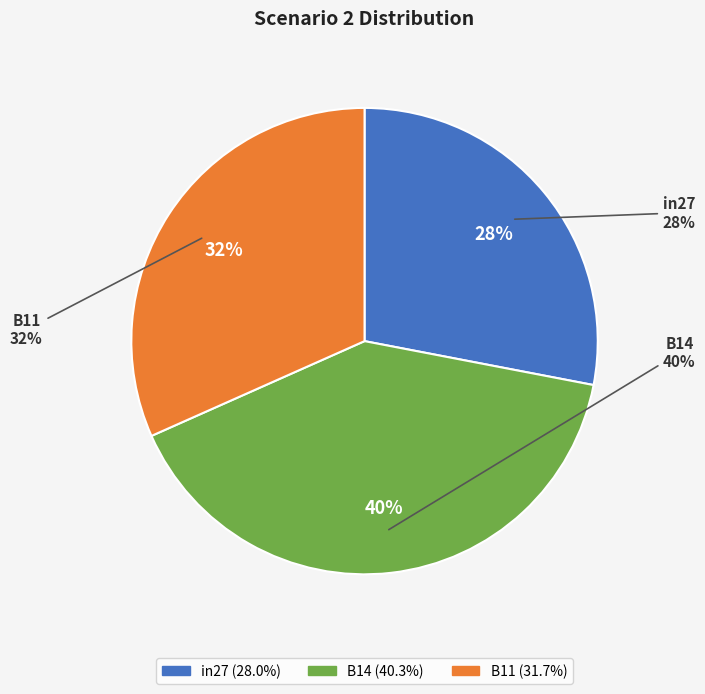

Is there a majority slice in this chart?

No